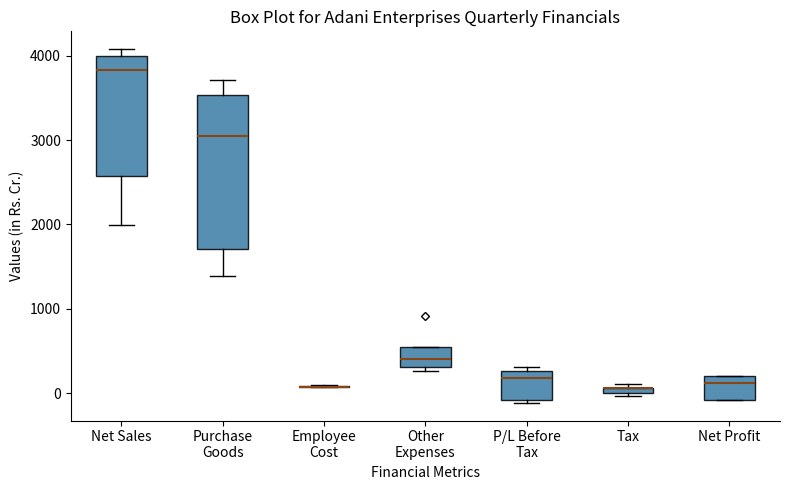

Where is the upper edge of the box for P/L Before Tax on the y-axis? The values are not printed on the chart, so give them approximately, as read against the axis.

300